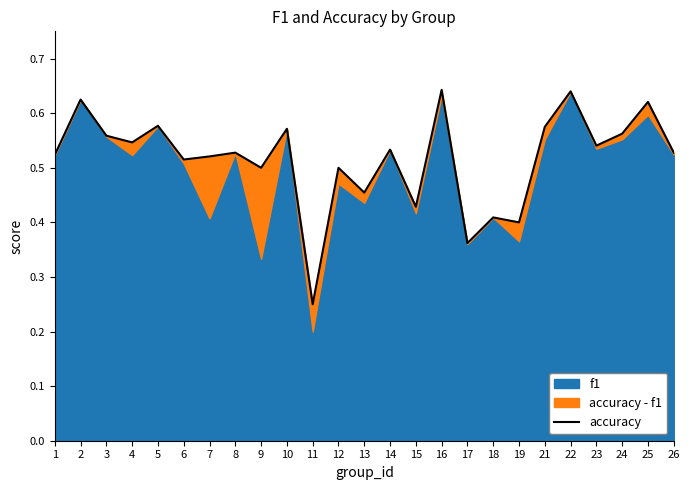

What is the value of the 1st point from the left?

0.5